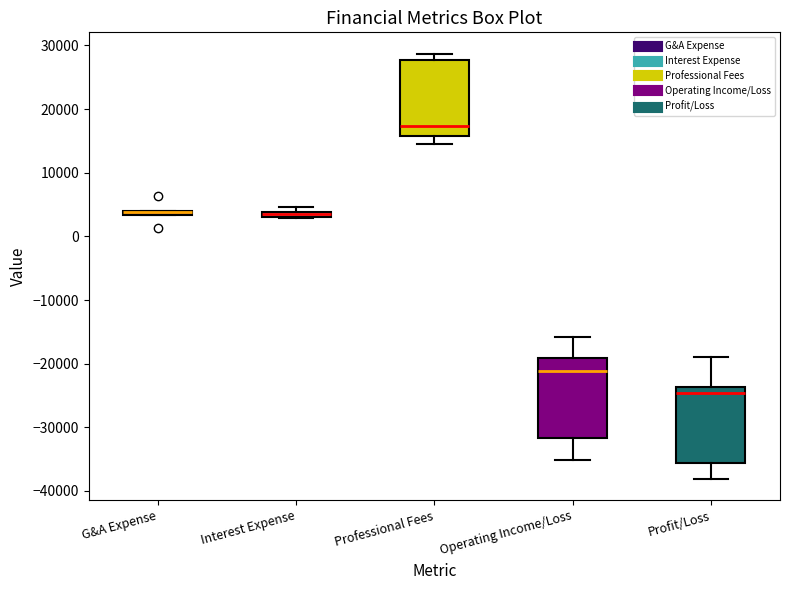

Where is the upper edge of the box for G&A Expense on the y-axis? The values are not printed on the chart, so give them approximately, as read against the axis.

4000